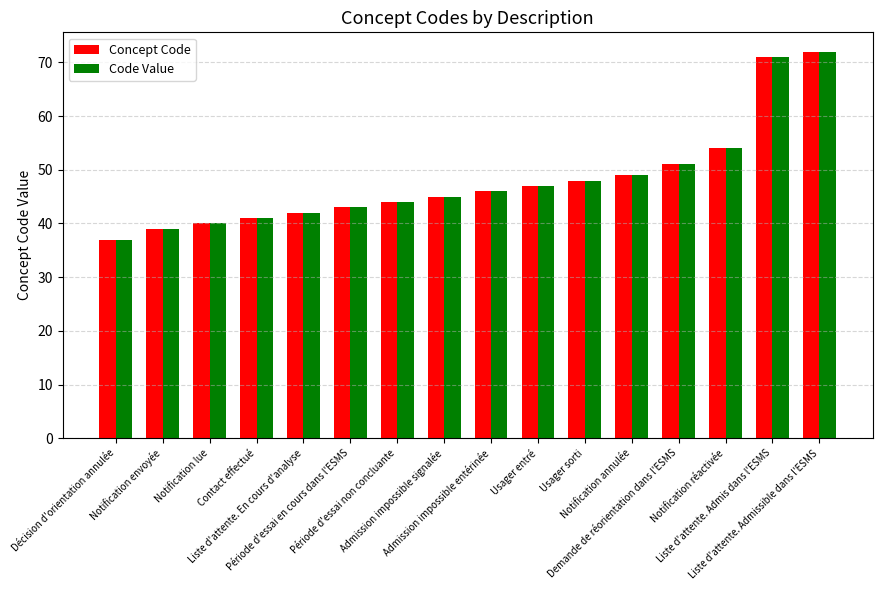

List the labels in order of Code Value value, largest first.

Liste d'attente. Admissible dans l'ESMS, Liste d'attente. Admis dans l'ESMS, Notification réactivée, Demande de réorientation dans l'ESMS, Notification annulée, Usager sorti, Usager entré, Admission impossible entérinée, Admission impossible signalée, Période d'essai non concluante, Période d'essai en cours dans l'ESMS, Liste d'attente. En cours d'analyse, Contact effectué, Notification lue, Notification envoyée, Décision d'orientation annulée